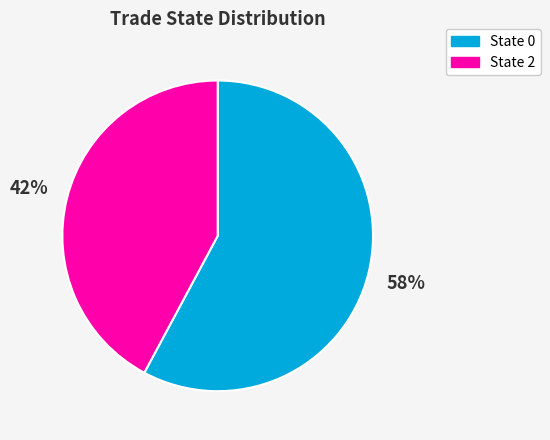

To the nearest percent, what is the difference between the largest and smallest slice percentages?

16%